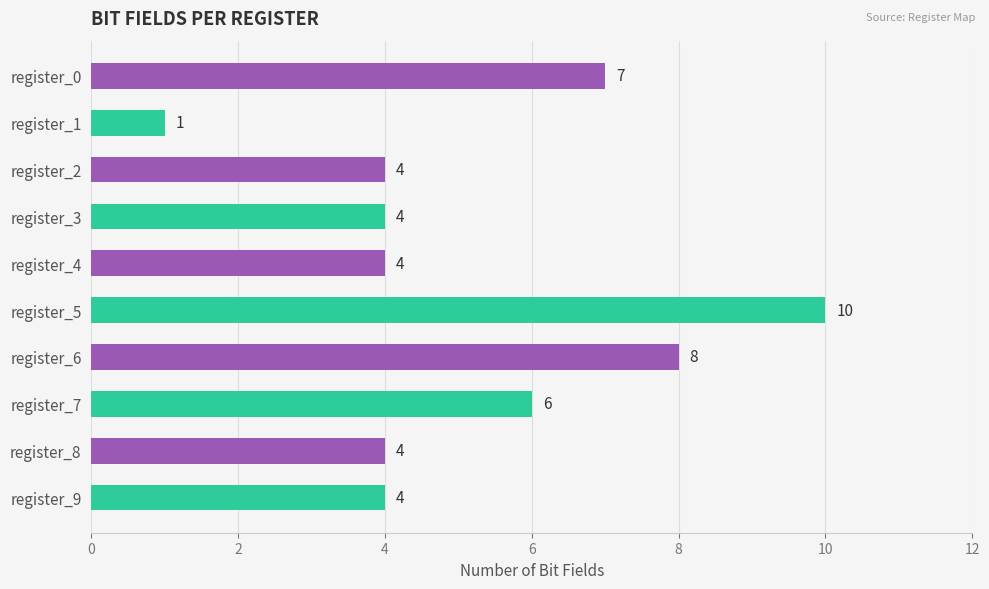

Reading top to bottom, extract all data points from this chart.

7	1	4	4	4	10	8	6	4	4